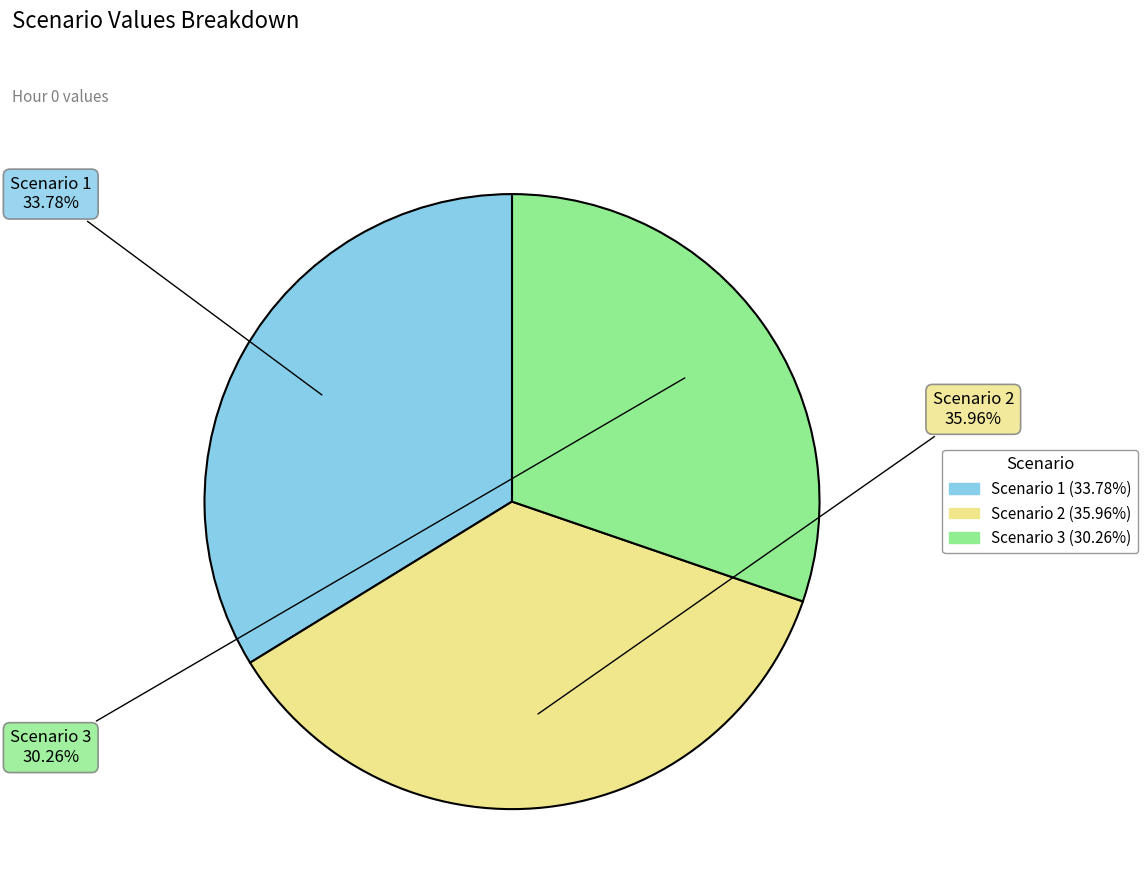

To the nearest percent, what portion does Scenario 3 represent?

30%